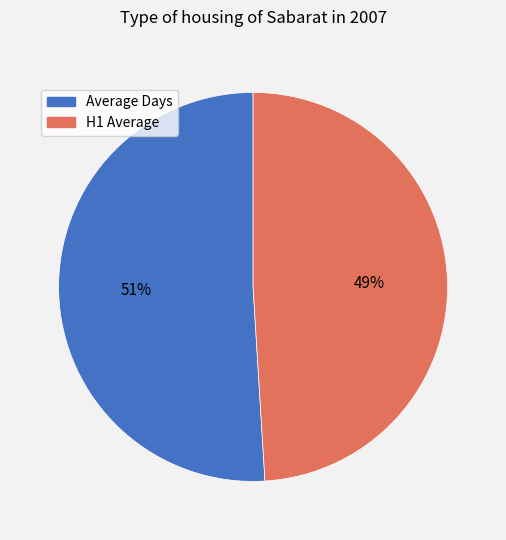

How many segments does this pie chart have?

2